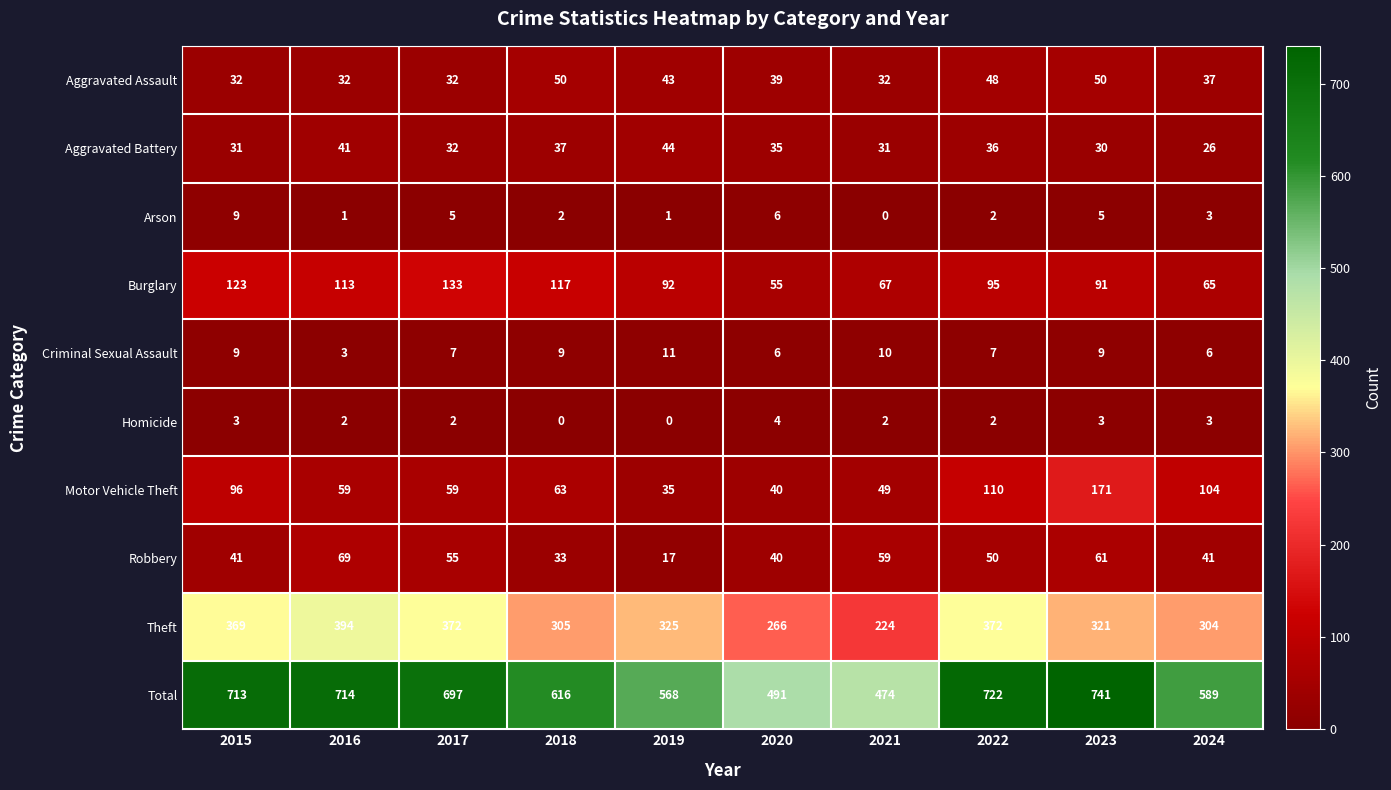

At how many categories does at least one series exceed 346?

10